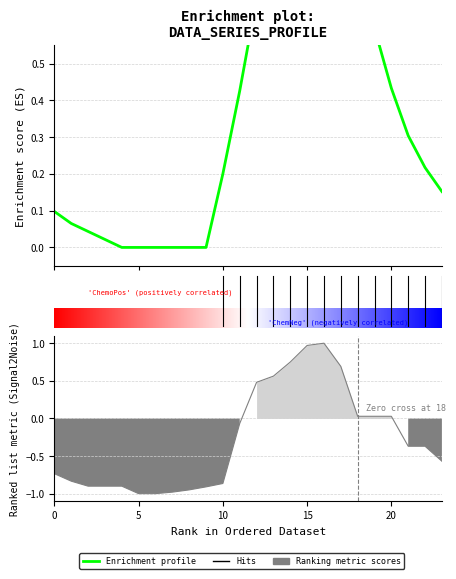

What is the minimum value shown in the chart?

-1.0